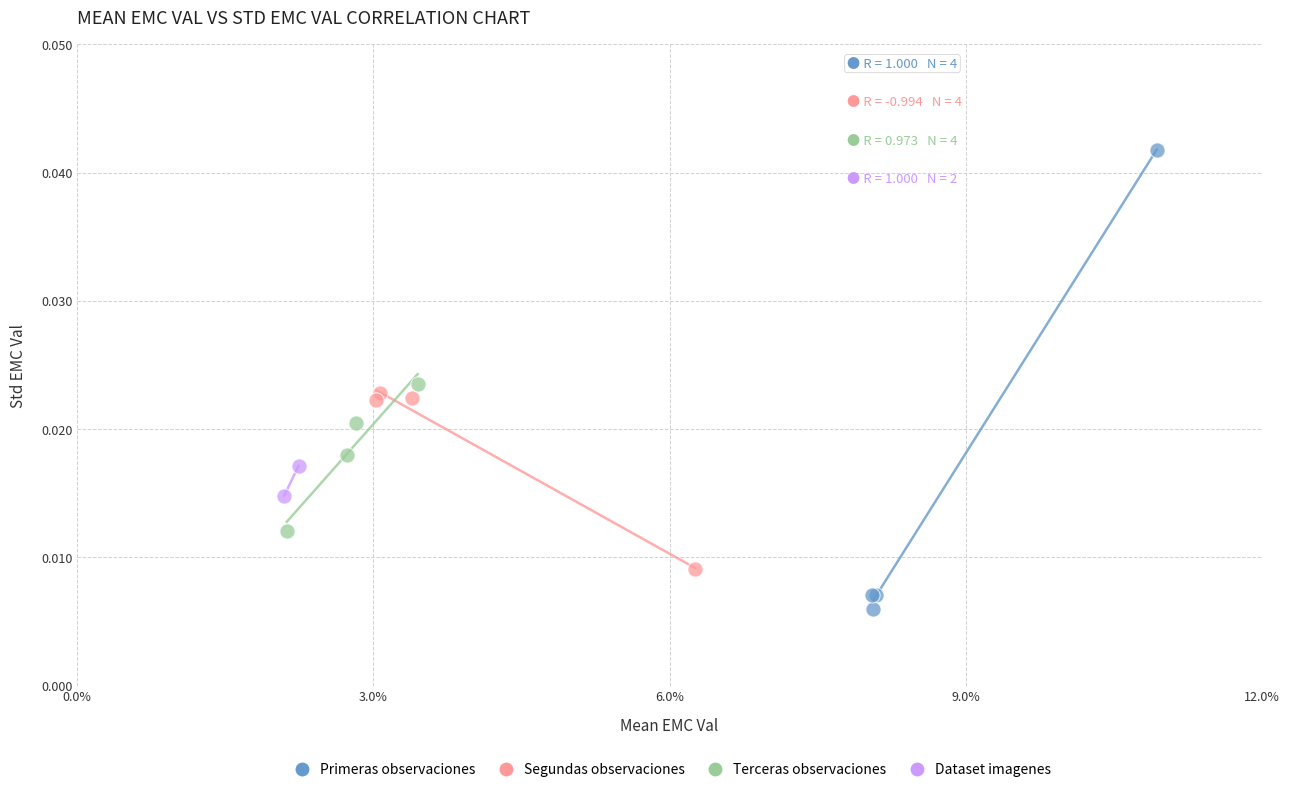

Which series has the widest spread of Y values?

Primeras observaciones